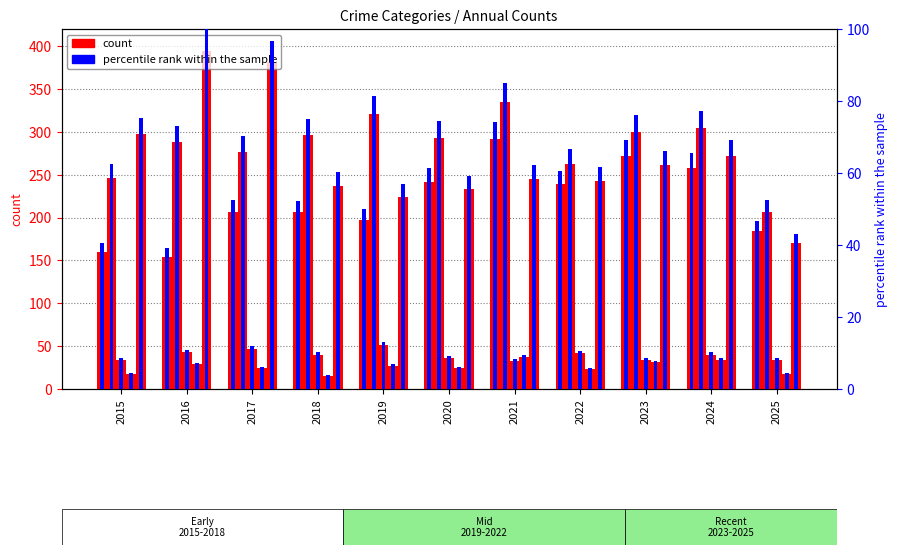

Is it true that the value at 2015 is 40.6?

True